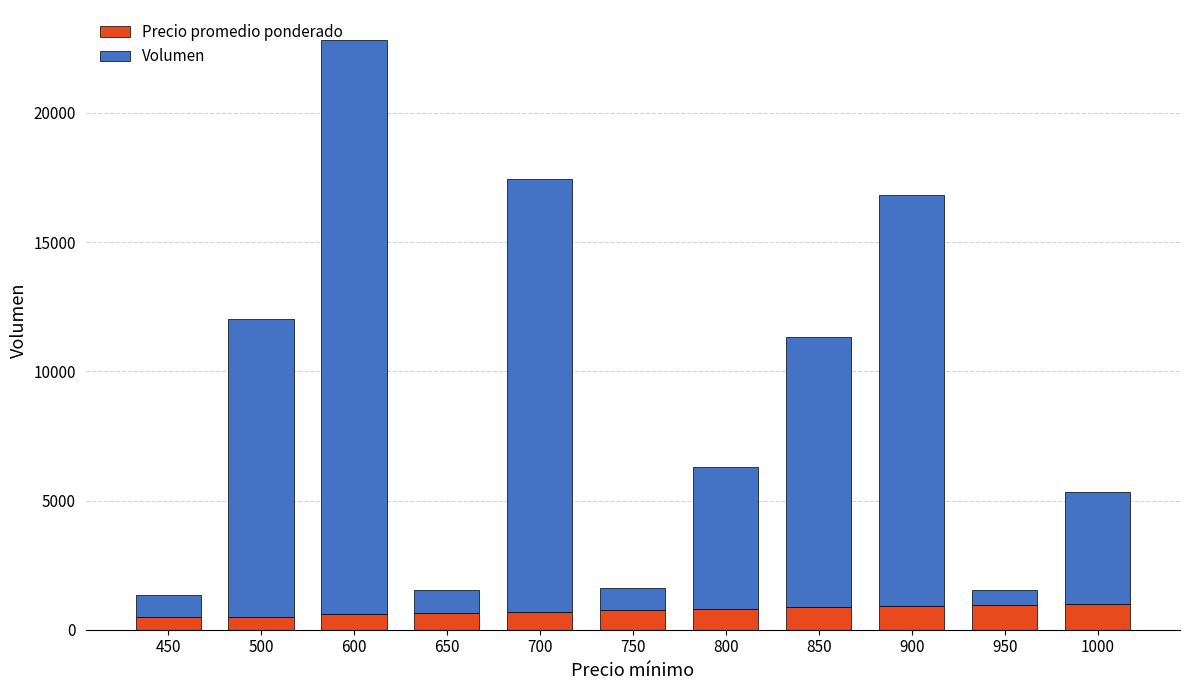

What is the difference between the maximum and minimum values in the Precio promedio ponderado series?

524